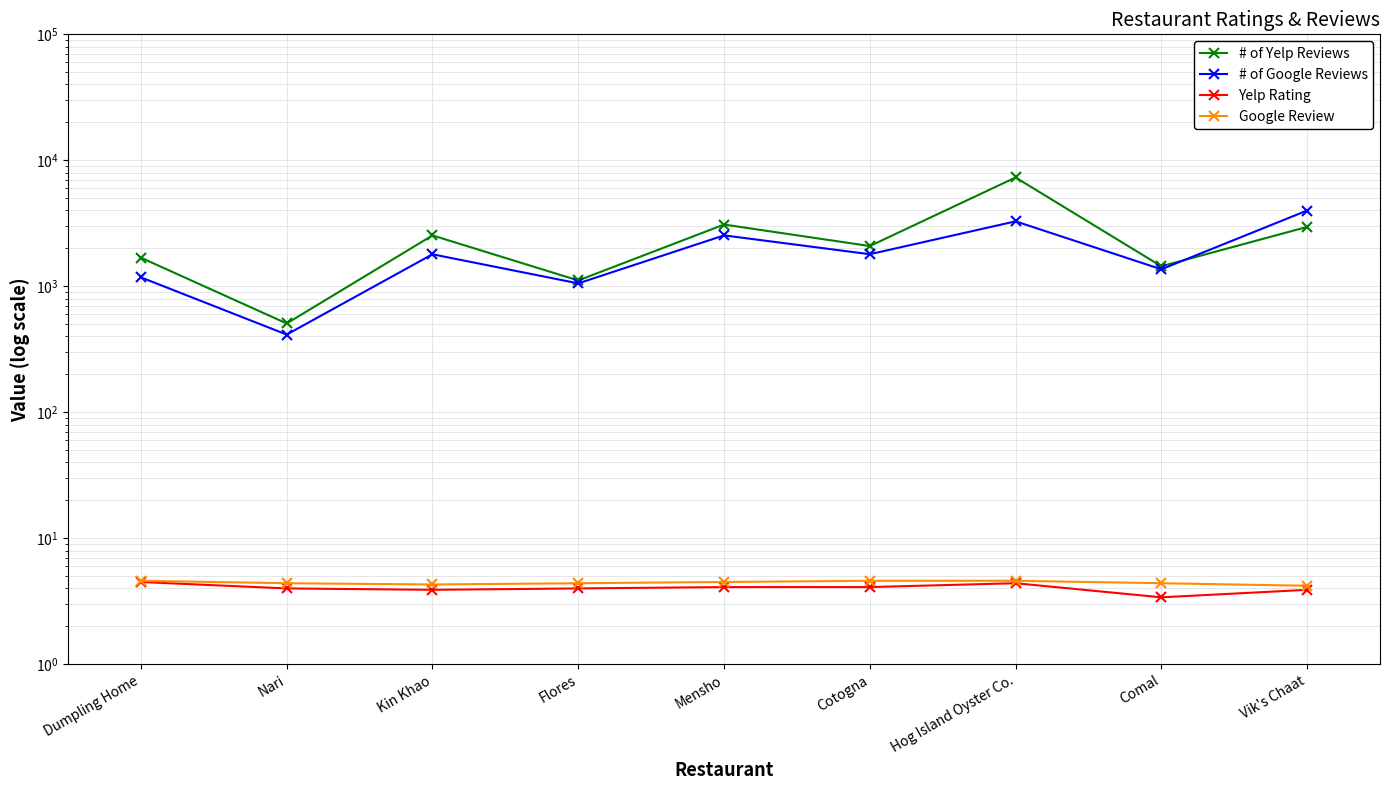

What is the value of the Google Review point at the 7th from the left?

4.6